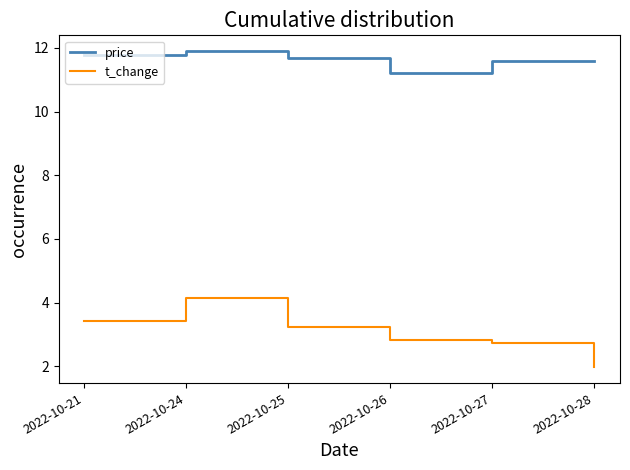

What is the total value across all series at 2022-10-27?

14.3